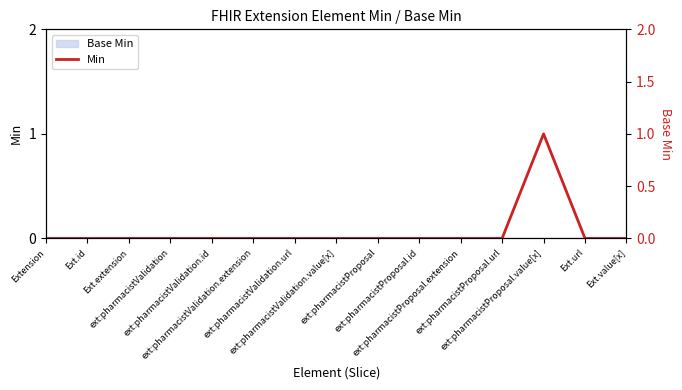

Which category has the lowest value across all series?

Extension